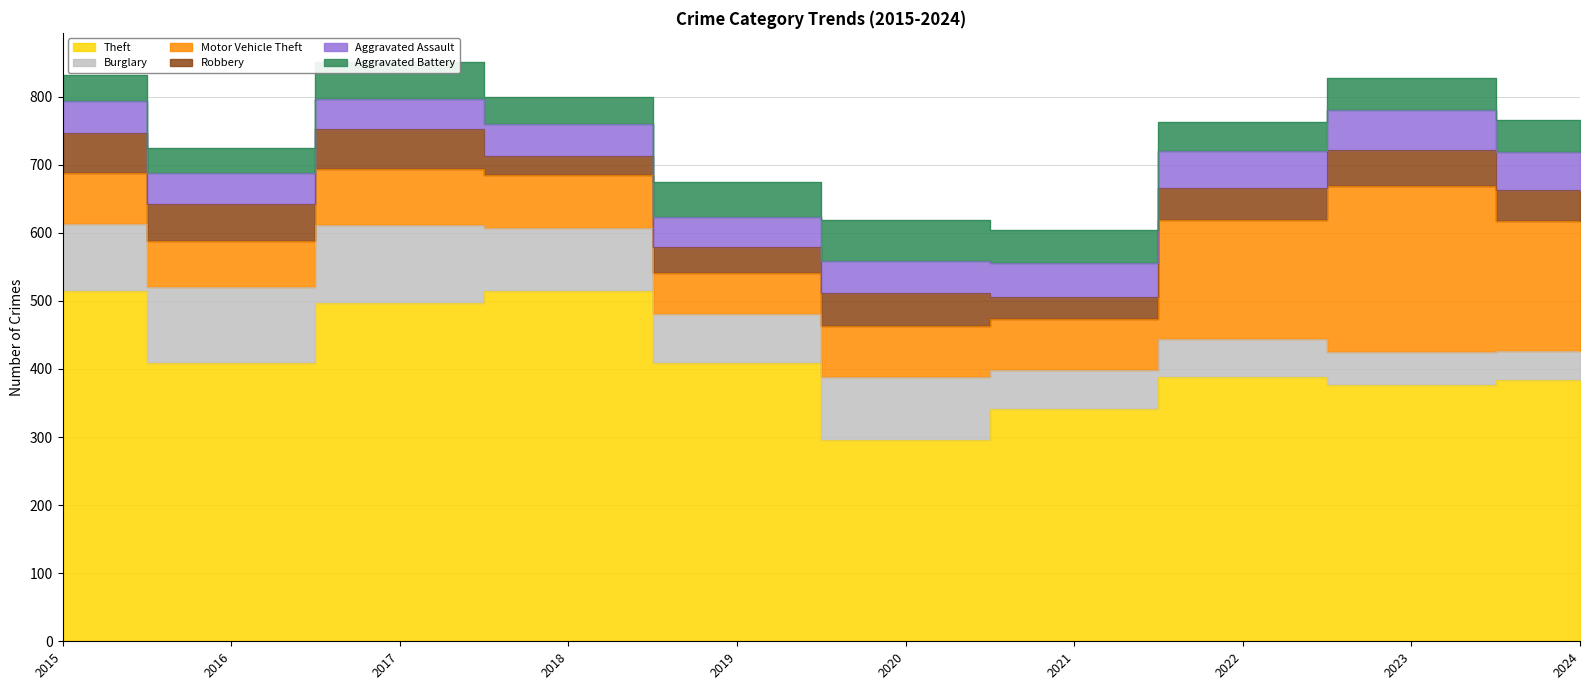

What is the highest value of the Motor Vehicle Theft series?

243